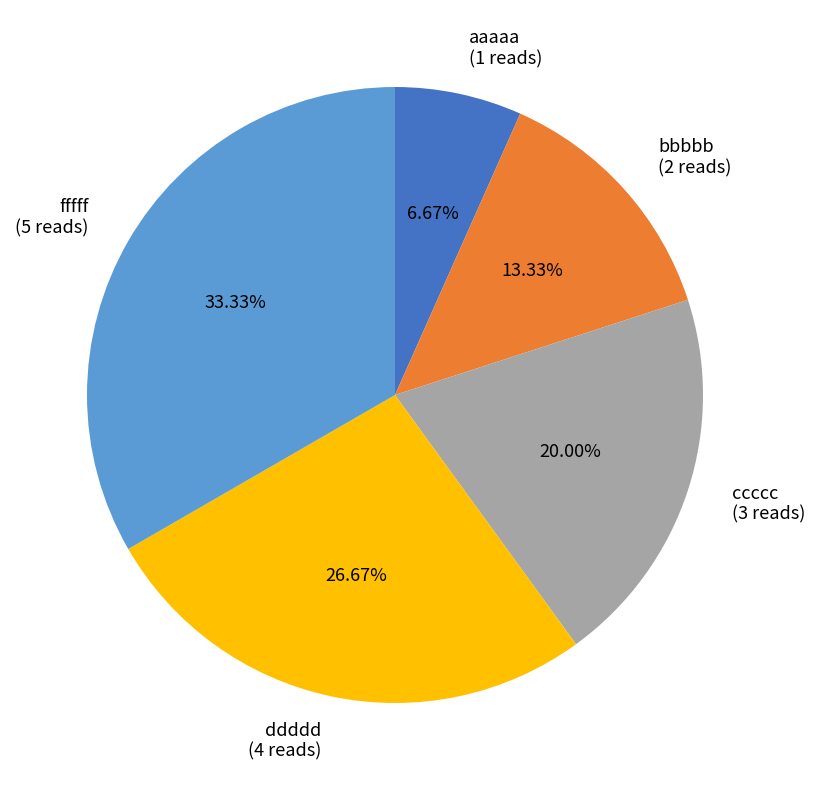

What percentage is the ccccc slice, to the nearest percent?

20%